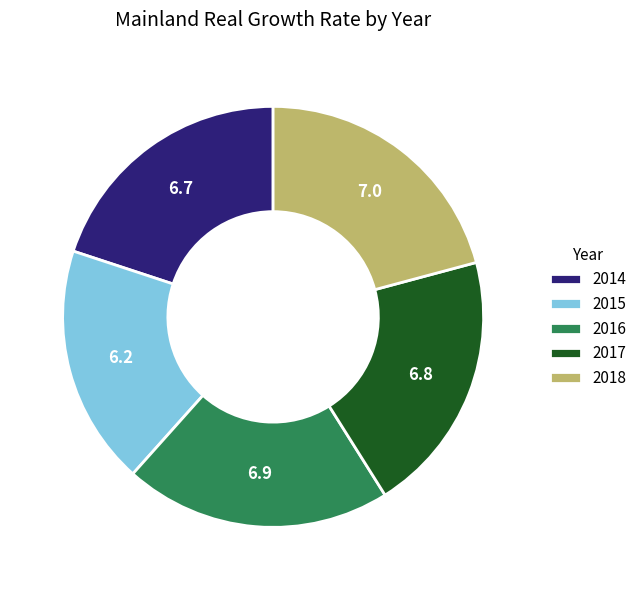

True or false: 2015 accounts for 10% of the total.

False